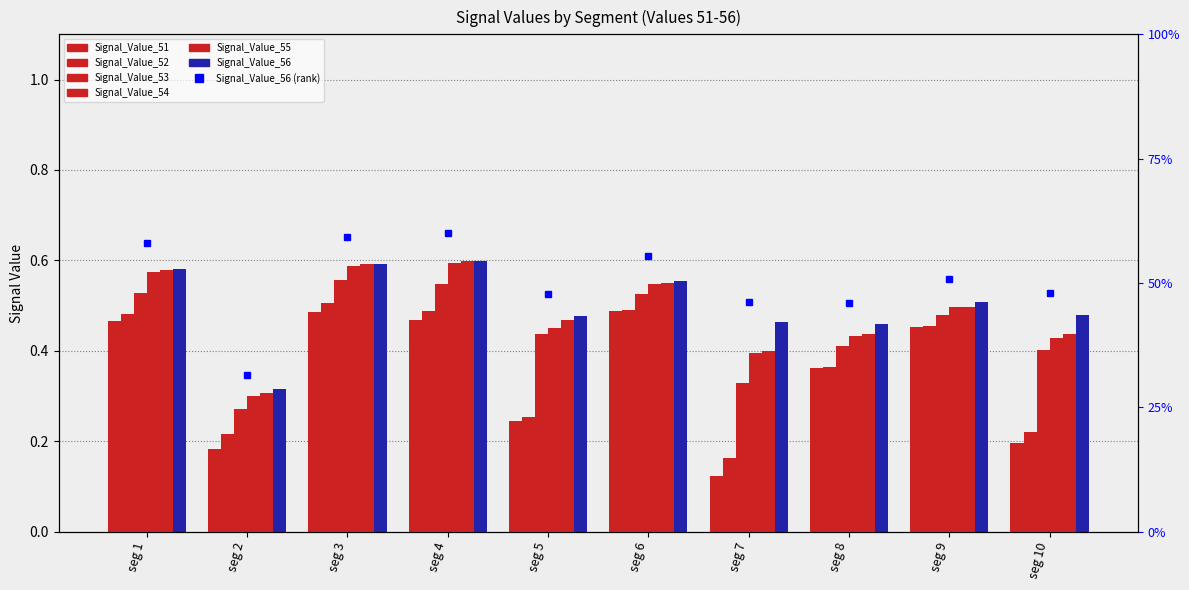

At which category does the chart reach its minimum across all series?

seg 7